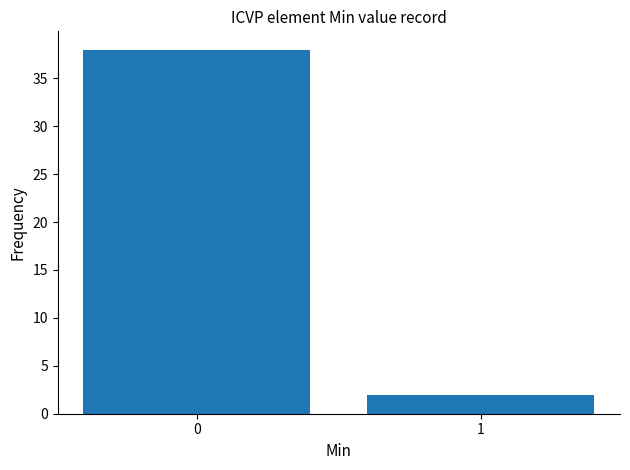

Reading left to right, extract all data points from this chart.

0=38	1=2